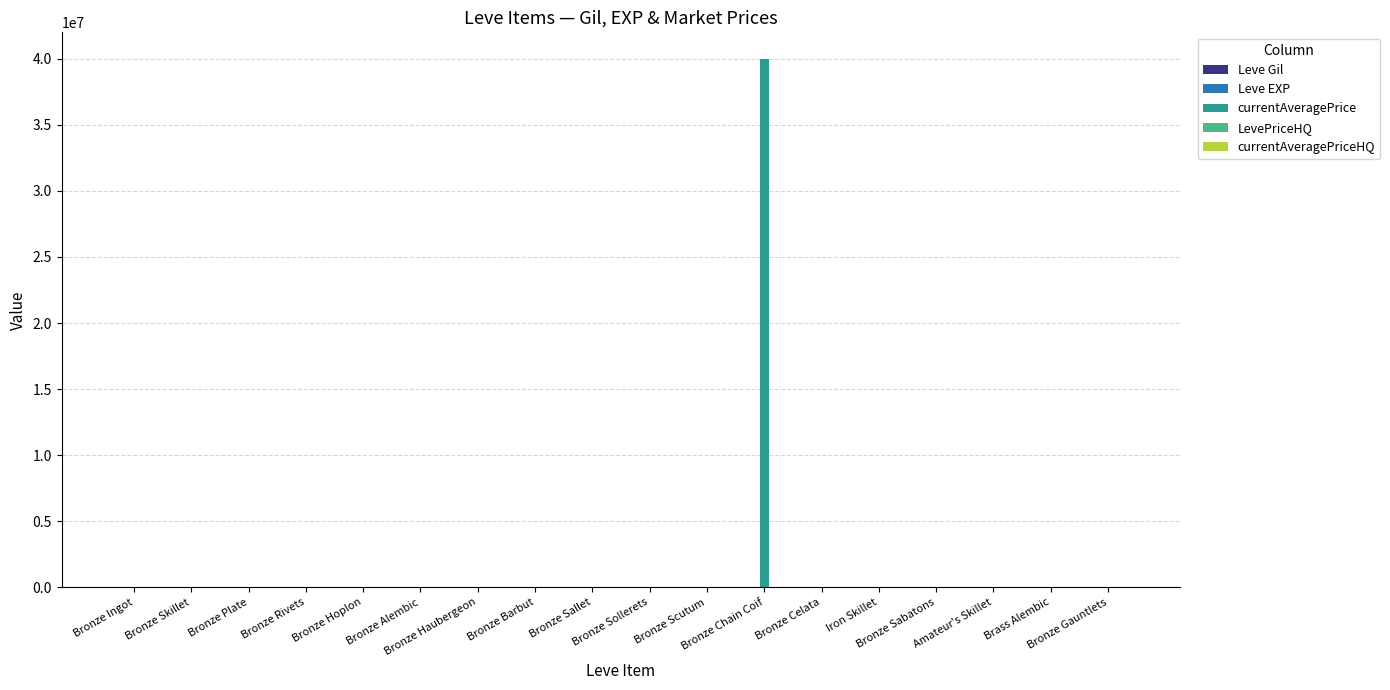

Which series has the largest total across all categories?

currentAveragePrice